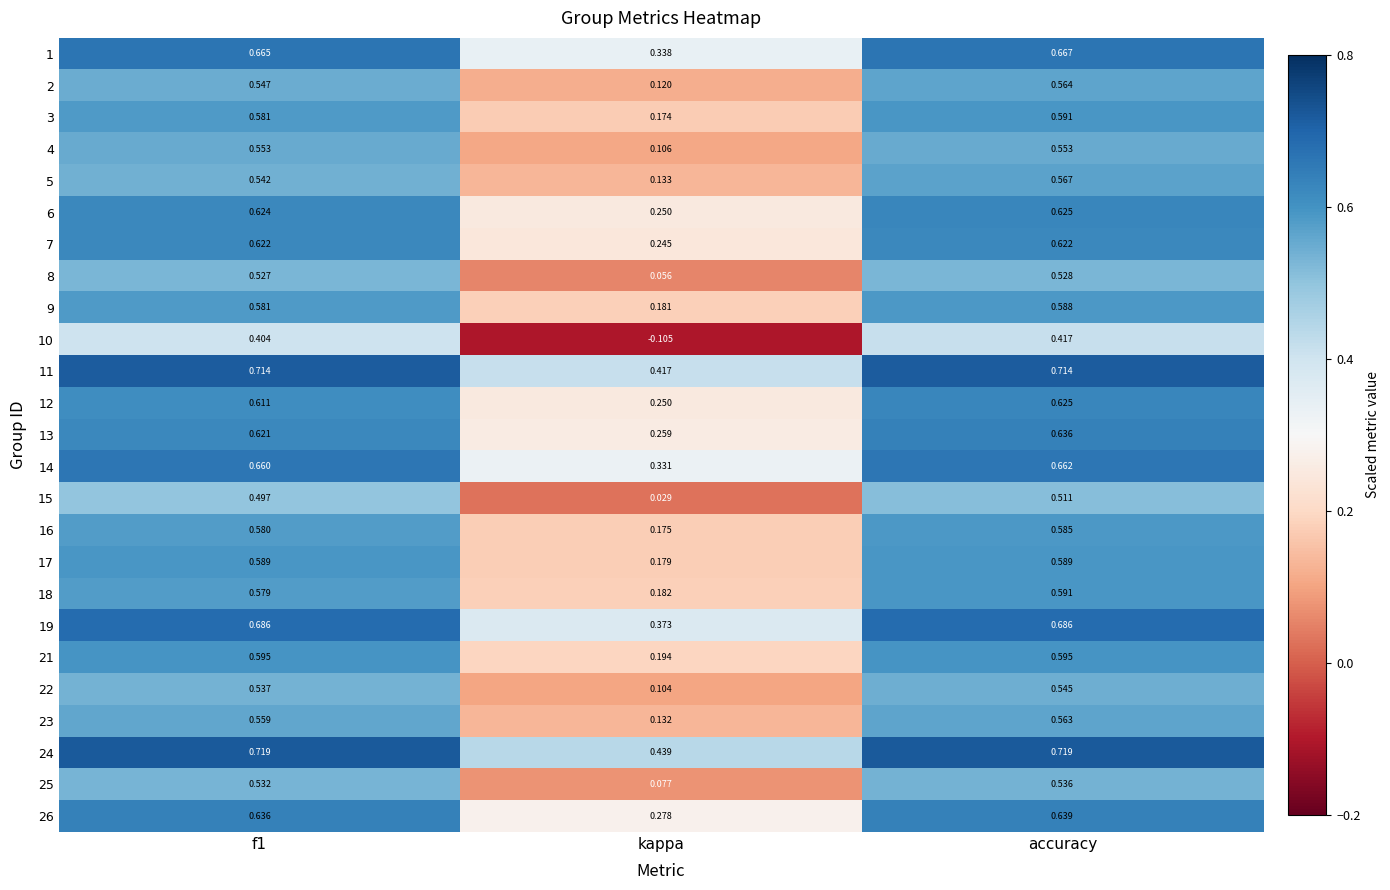

At which category is the sum across all series the highest?

accuracy